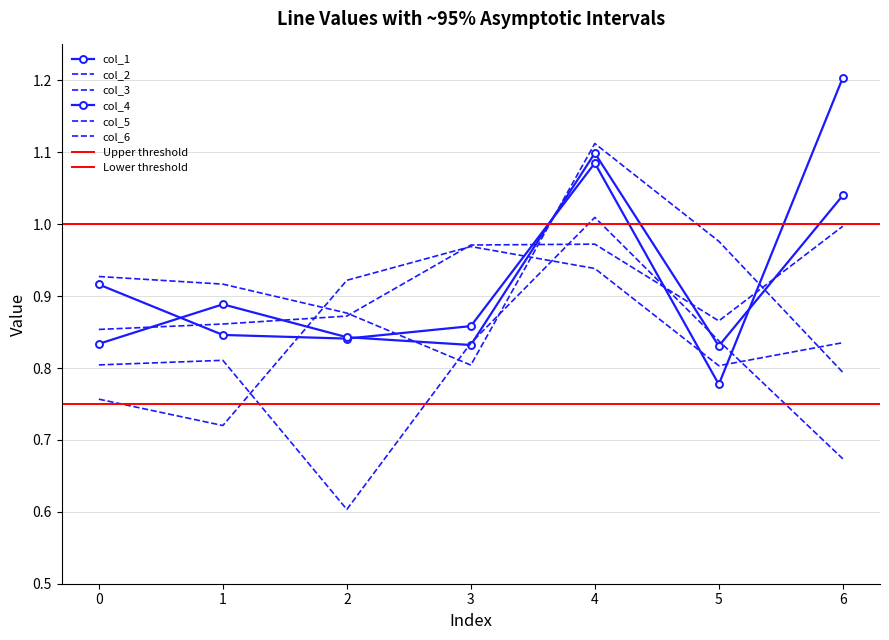

At which label is col_1 closest to 0?

5